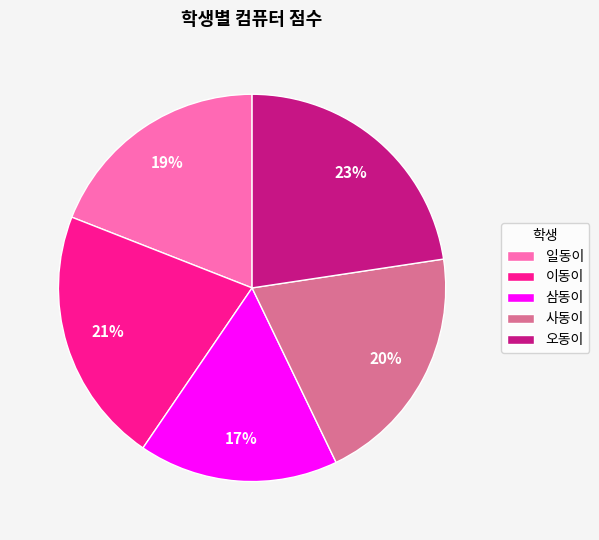

True or false: 삼동이 accounts for 17% of the total.

True